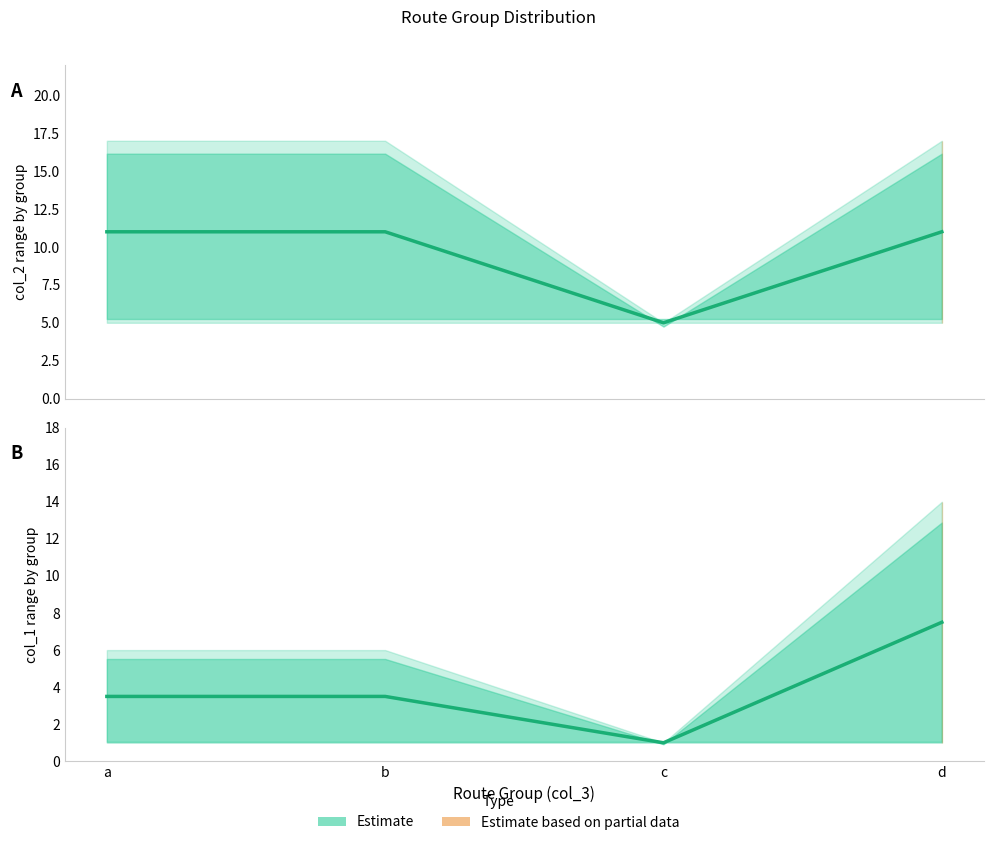

Reading left to right, list all the values displayed in this chart.

a=3.5	b=3.5	c=1.0	d=7.5